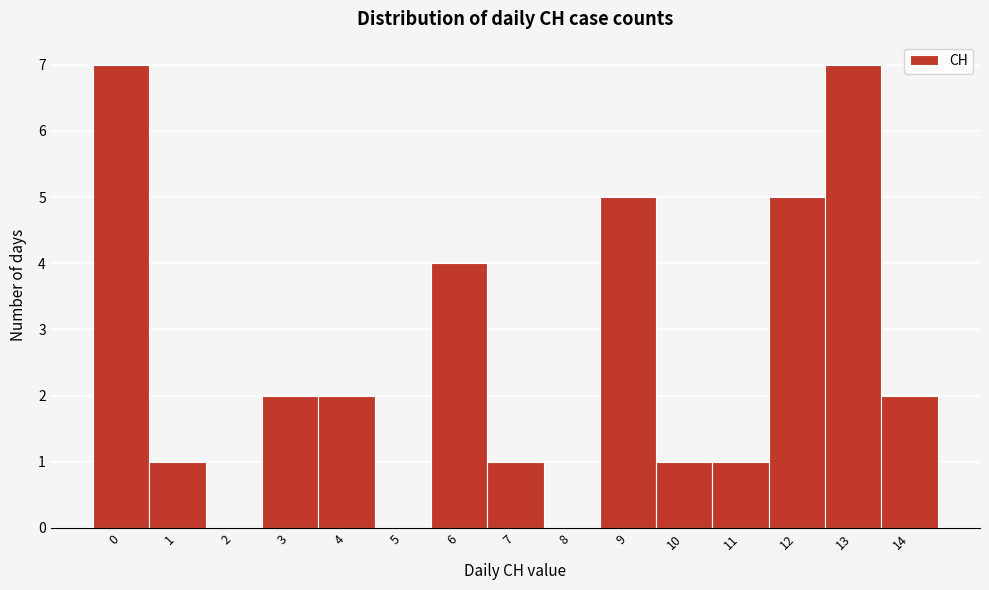

Reading left to right, transcribe this chart: for each bar, give the range it covers on the x-axis and its height. The values are not printed on the chart, so give them approximately, as read against the axis.

-0.5 to 0.5: 7
0.5 to 1.5: 1
1.5 to 2.5: 0
2.5 to 3.5: 2
3.5 to 4.5: 2
4.5 to 5.5: 0
5.5 to 6.5: 4
6.5 to 7.5: 1
7.5 to 8.5: 0
8.5 to 9.5: 5
9.5 to 10.5: 1
10.5 to 11.5: 1
11.5 to 12.5: 5
12.5 to 13.5: 7
13.5 to 14.5: 2